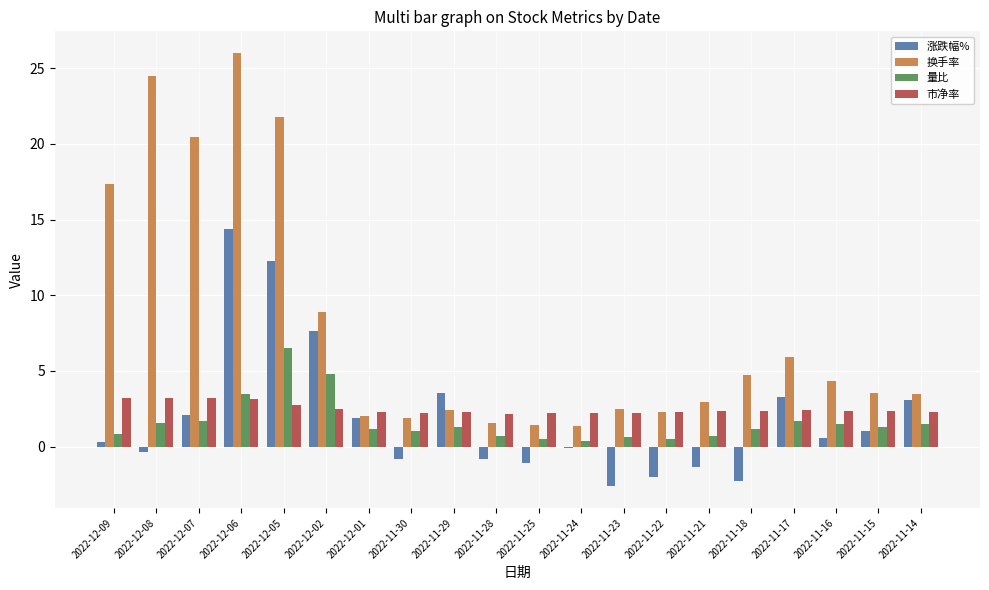

How many bars are there in total?

80